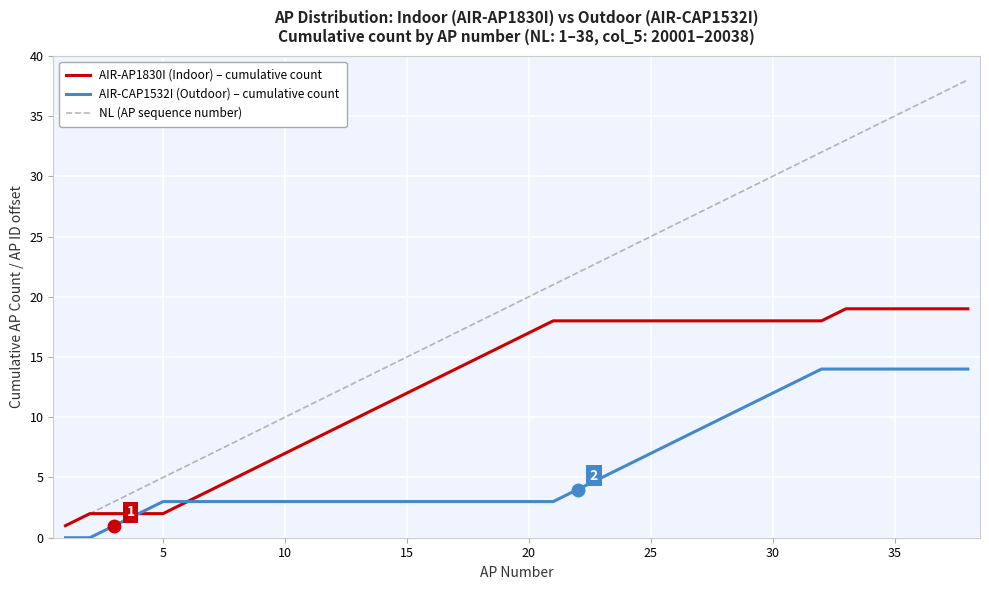

What are all the series names shown in the legend?

AIR-AP1830I (Indoor) – cumulative count, AIR-CAP1532I (Outdoor) – cumulative count, NL (AP sequence number)